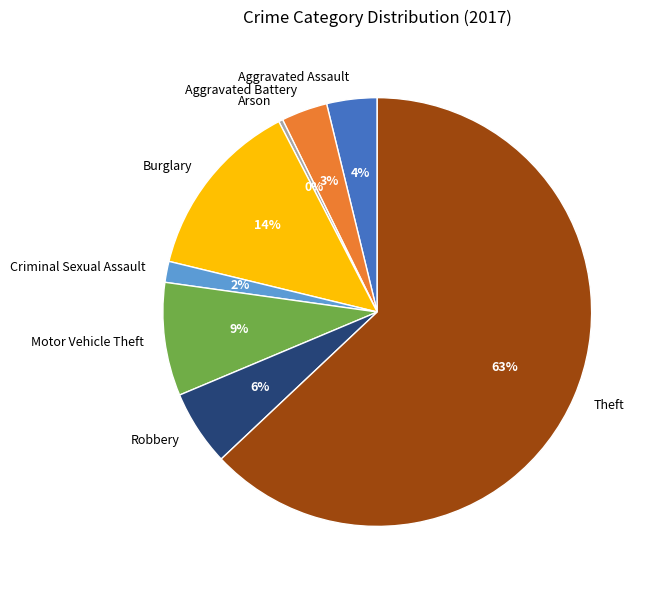

How many segments does this pie chart have?

8